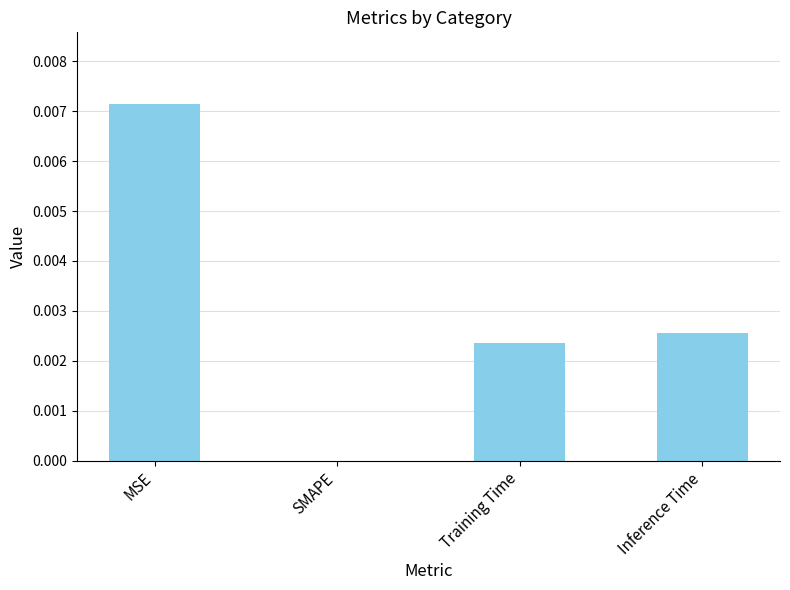

Which label corresponds to the largest value in the chart?

MSE